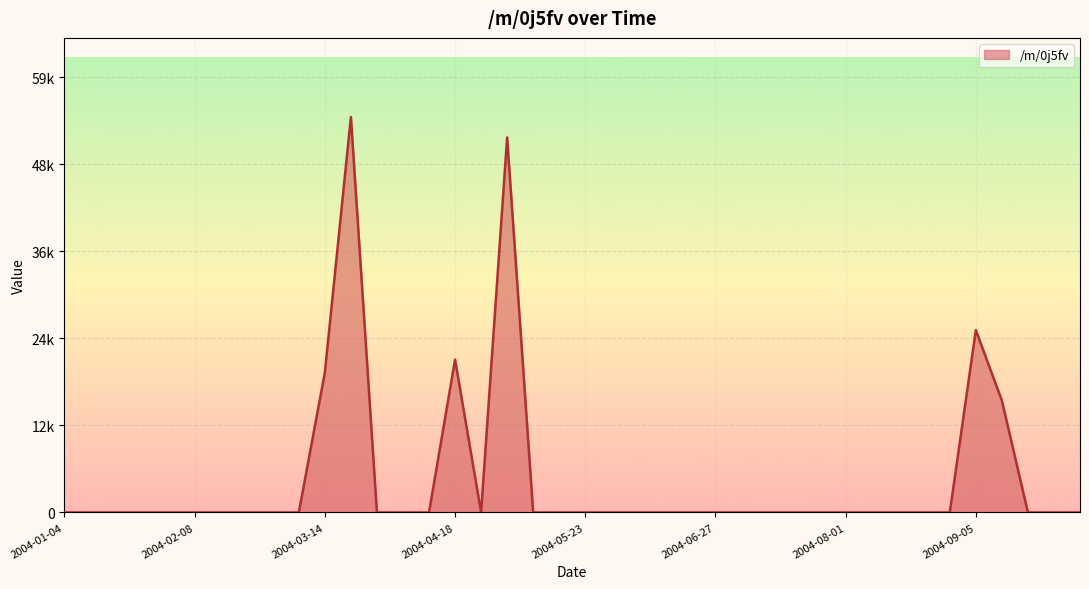

Count the number of values greater than 0.

6